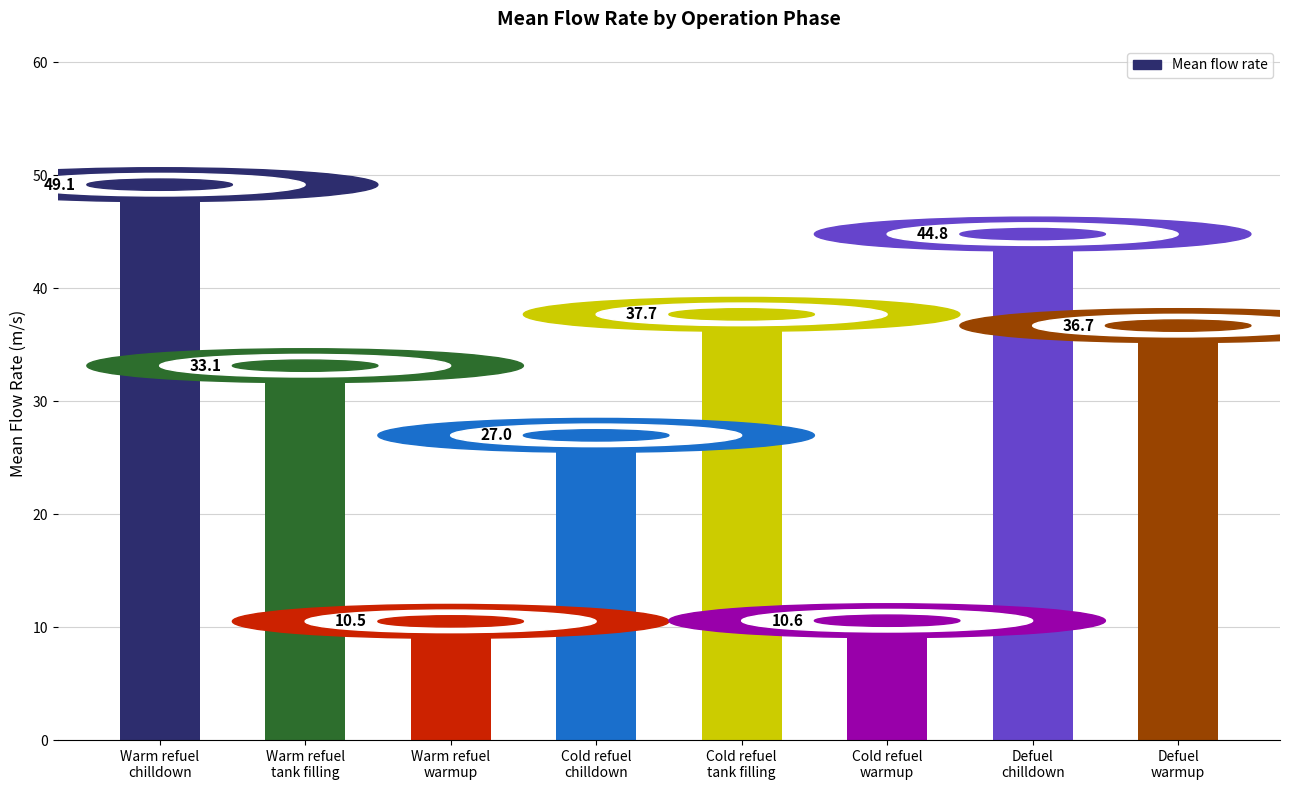

What is the ratio of the value at Cold tank refuel tank filling to the value at Warm tank refuel tank filling?

1.1